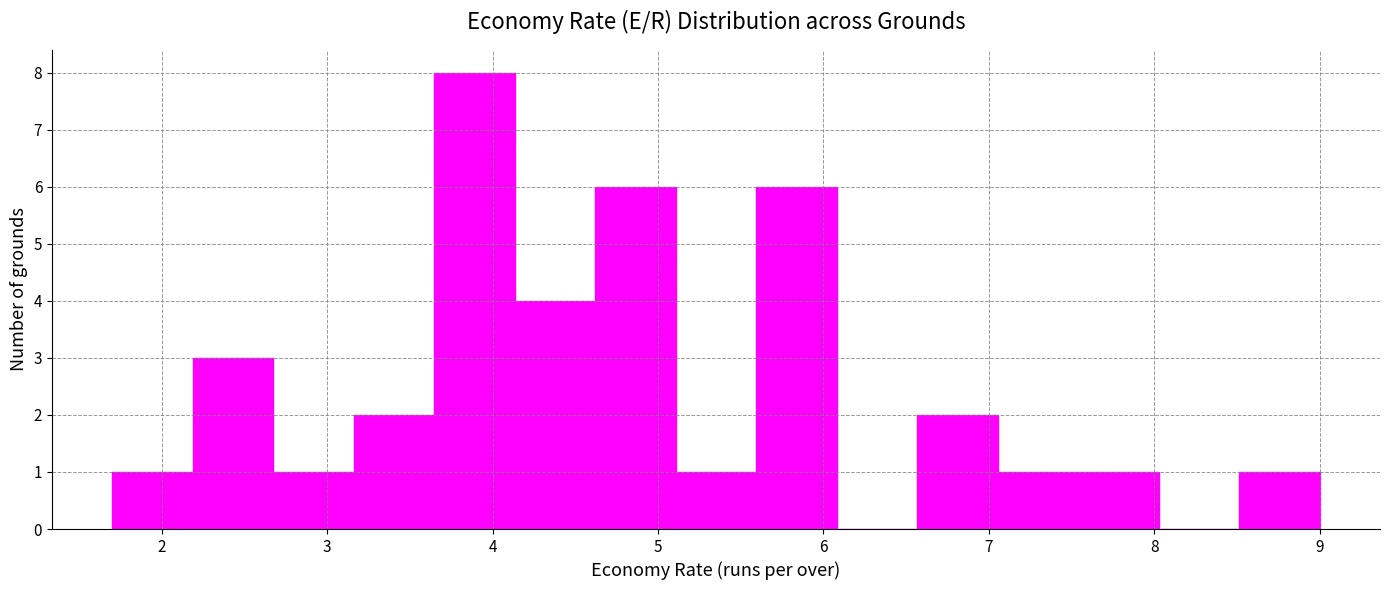

Reading left to right, list every bar in this chart as the range it spans on the x-axis followed by its height. Neither the bar edges nor the heights are printed on the chart, so give them approximately, as read against the axes.

1.7 to 2.2: 1
2.2 to 2.7: 3
2.7 to 3.2: 1
3.2 to 3.6: 2
3.6 to 4.1: 8
4.1 to 4.6: 4
4.6 to 5.1: 6
5.1 to 5.6: 1
5.6 to 6.1: 6
6.1 to 6.6: 0
6.6 to 7.1: 2
7.1 to 7.5: 1
7.5 to 8.0: 1
8.0 to 8.5: 0
8.5 to 9.0: 1